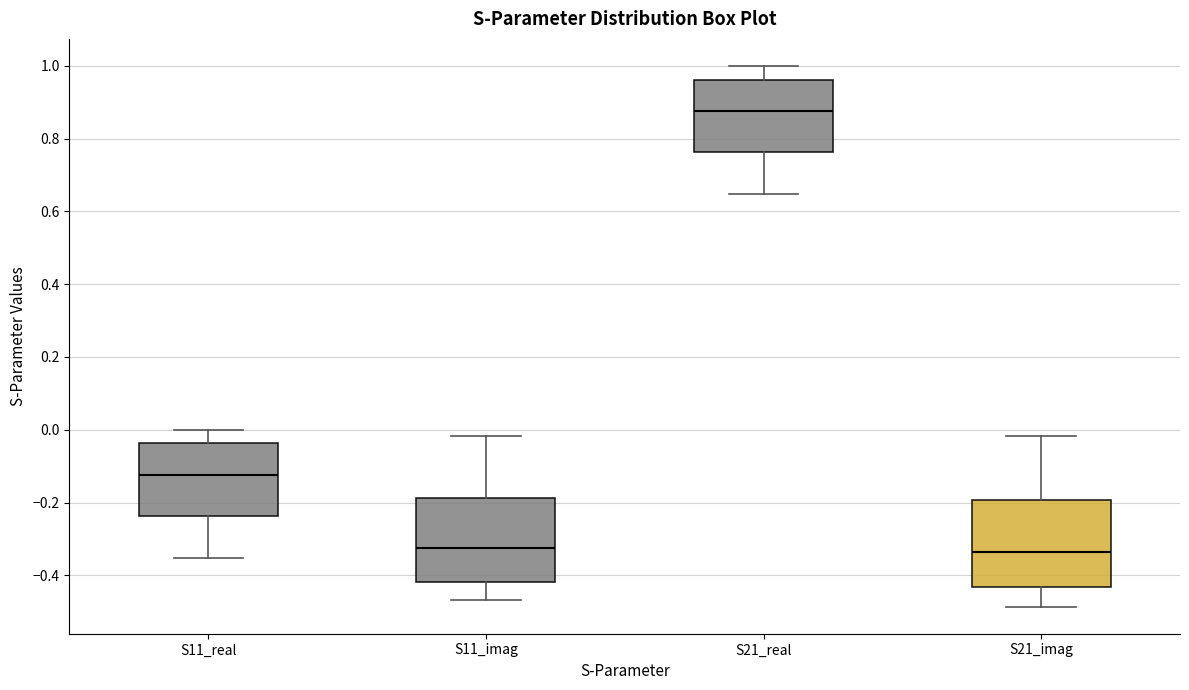

Reading left to right, read every box against the y-axis: the position of its median line, the range the box covers, and the ends of its whiskers. The values are not printed on the chart, so give them approximately, as read against the axis.

S11_real: median -0.12, box -0.24 to -0.04, whiskers -0.36 to 0.00
S11_imag: median -0.32, box -0.42 to -0.18, whiskers -0.46 to -0.02
S21_real: median 0.88, box 0.76 to 0.96, whiskers 0.64 to 1.00
S21_imag: median -0.34, box -0.44 to -0.20, whiskers -0.48 to -0.02